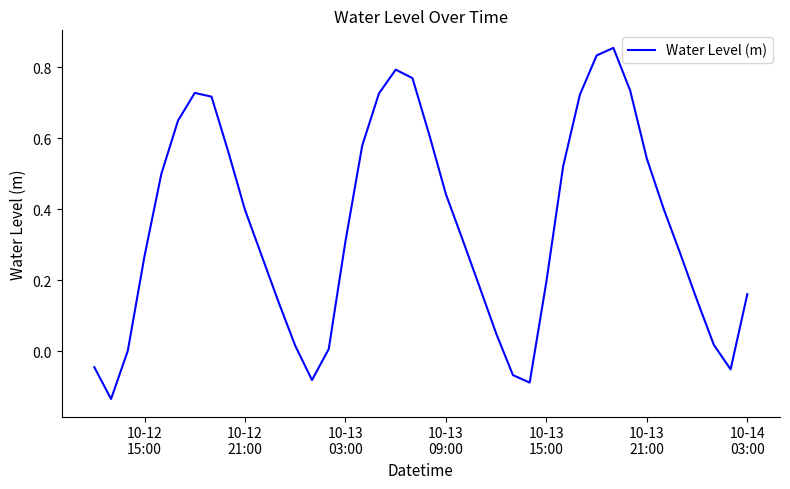

Does the chart display data point markers on the line(s)?

No